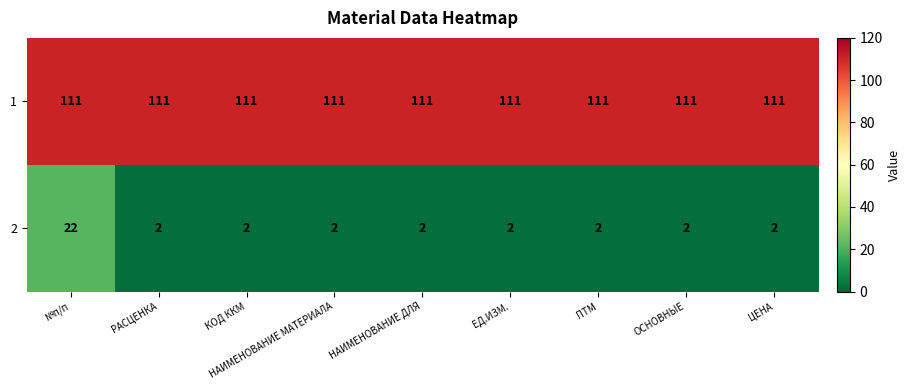

True or false: 1 has a value of 111 at РАСЦЕНКА.

True